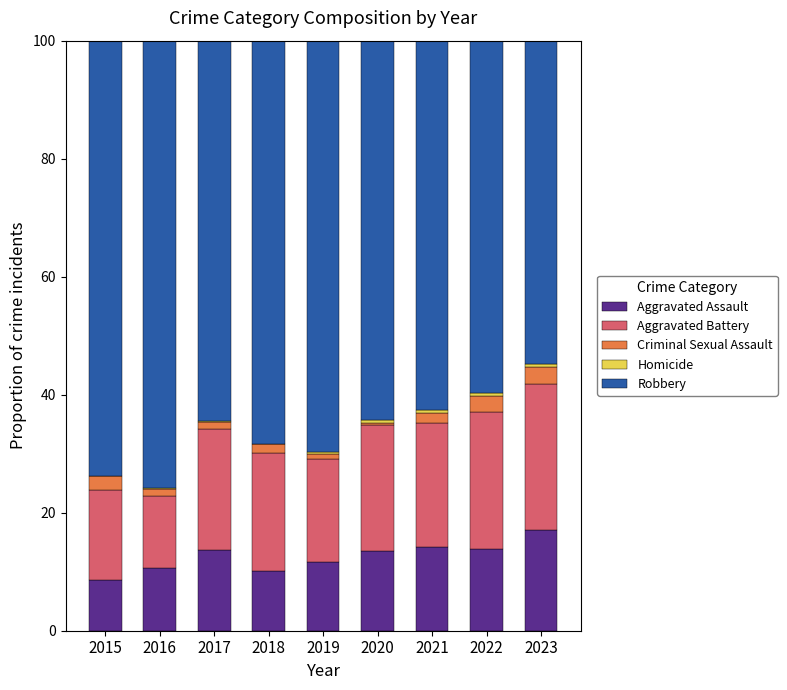

At which label does Aggravated Assault reach its peak?

2023